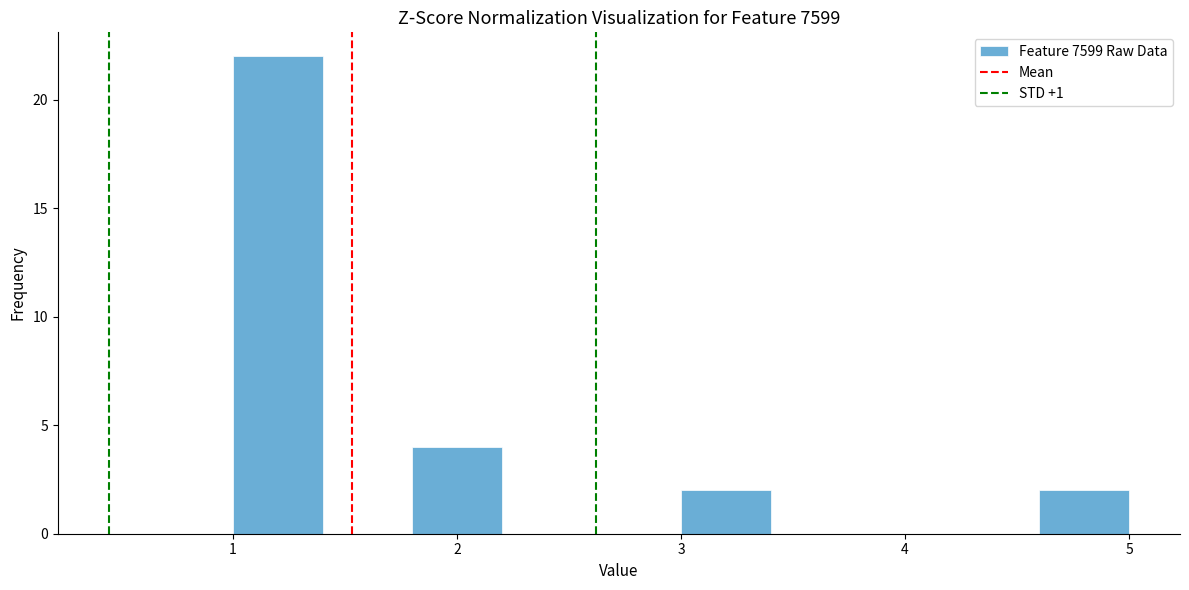

Reading left to right, list every bar in this chart as the range it spans on the x-axis followed by its height. The values are not printed on the chart, so give them approximately, as read against the axis.

1.0 to 1.4: 22
1.4 to 1.8: 0
1.8 to 2.2: 4
2.2 to 2.6: 0
2.6 to 3.0: 0
3.0 to 3.4: 2
3.4 to 3.8: 0
3.8 to 4.2: 0
4.2 to 4.6: 0
4.6 to 5.0: 2